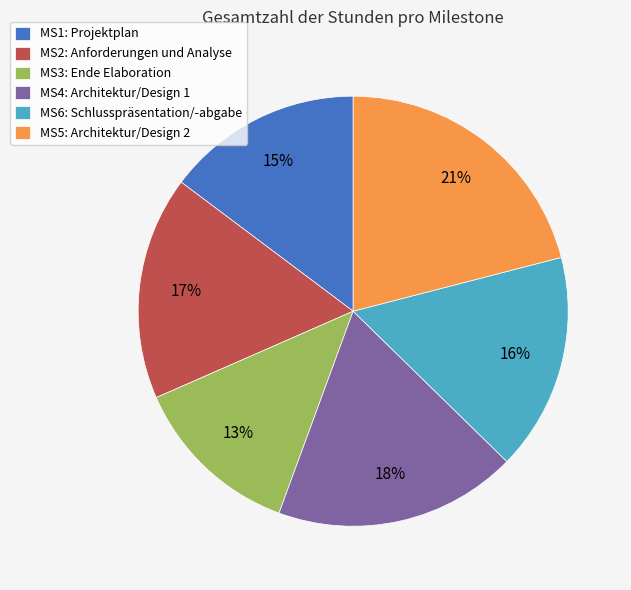

Is it true that MS1: Projektplan is 15% of the pie?

True